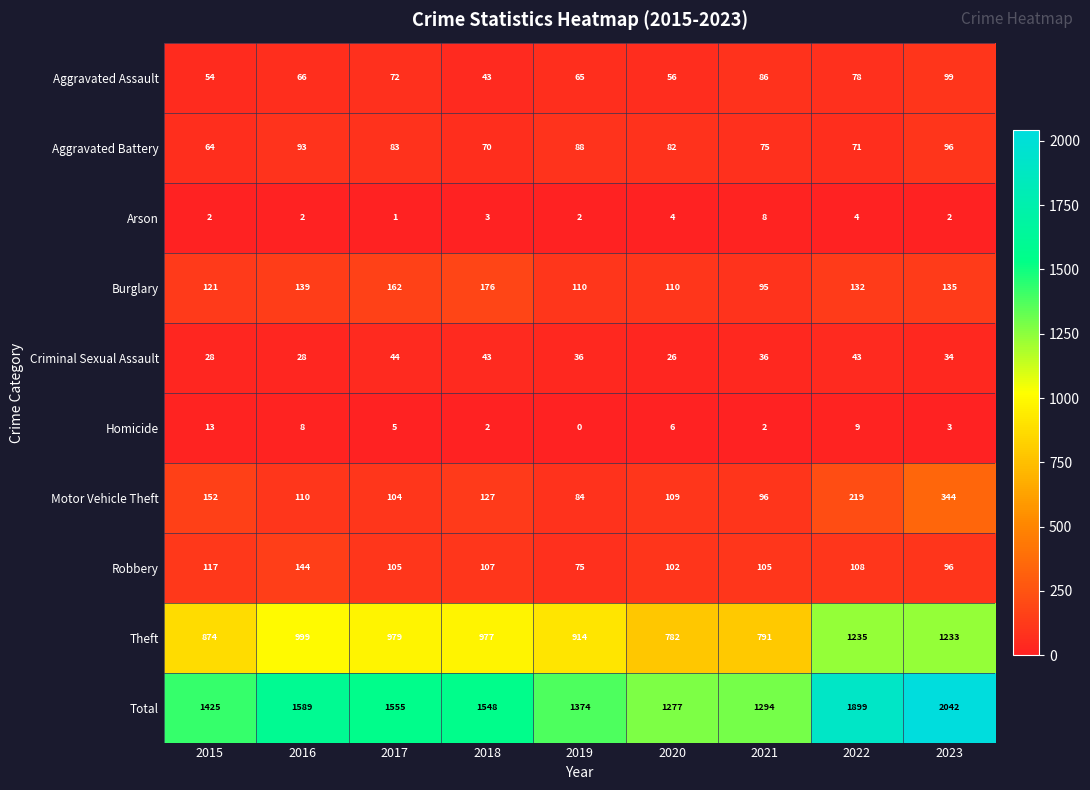

Count the Arson values in the range 2 to 4.

7